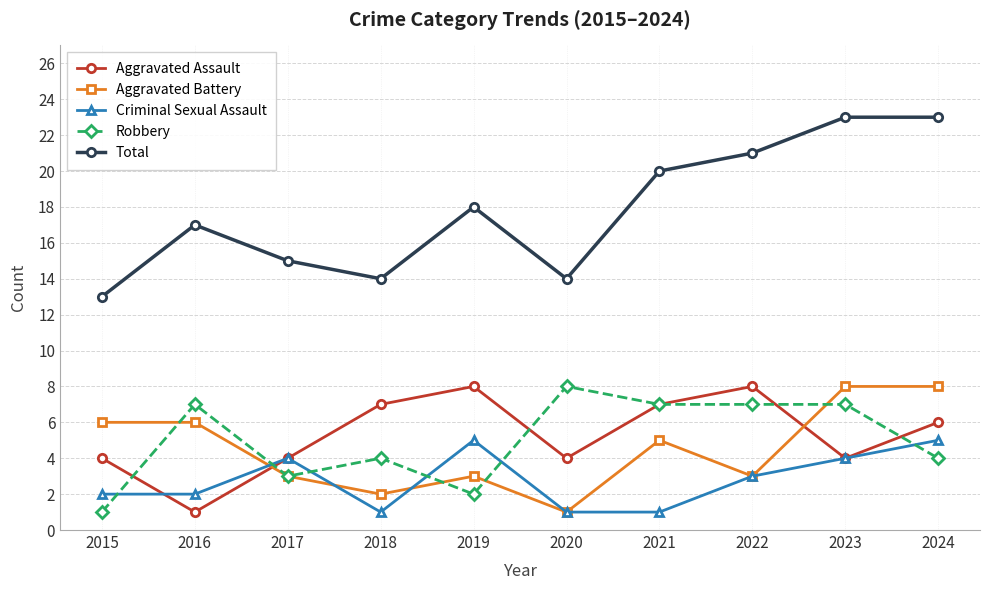

At which category does Total reach its first local peak?

2016